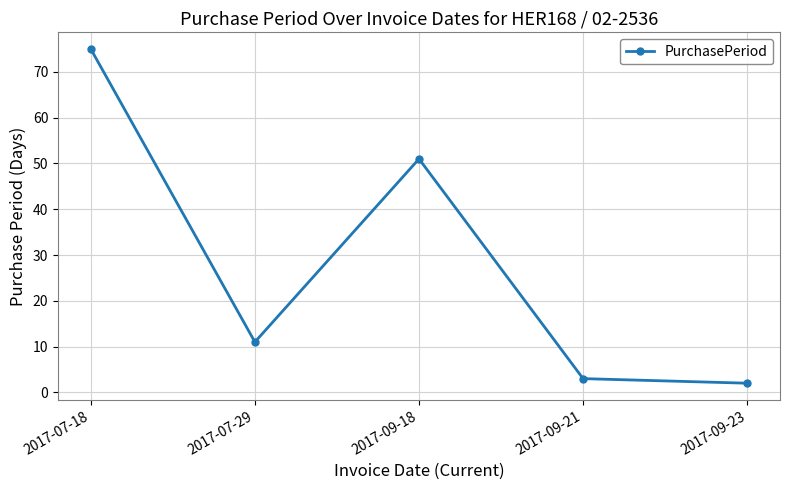

Reading left to right, what are all the values shown in this chart?

2017-07-18=75	2017-07-29=11	2017-09-18=51	2017-09-21=3	2017-09-23=2